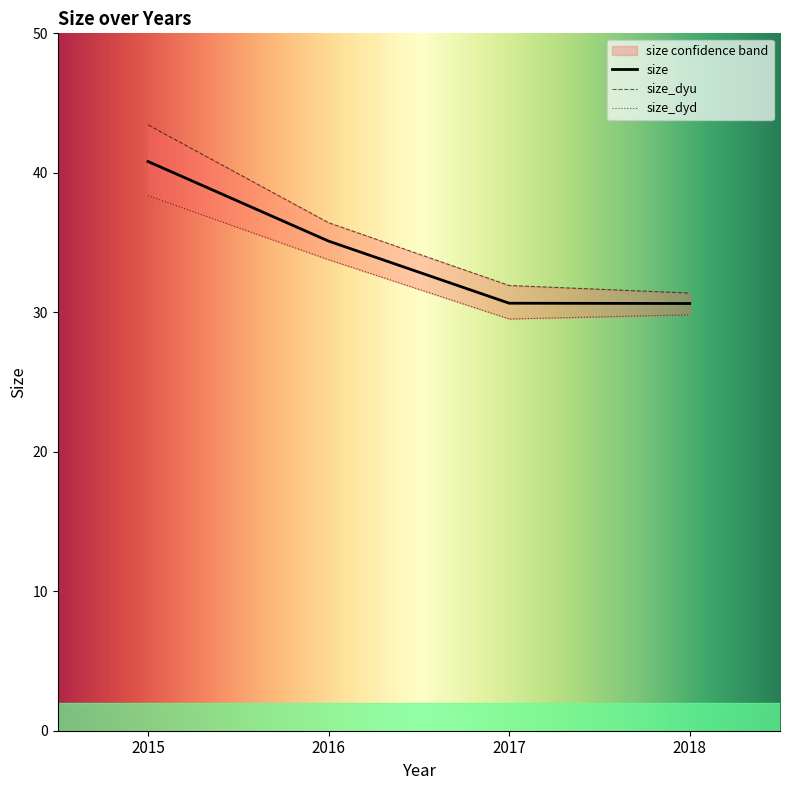

What is the smallest value displayed?

29.5